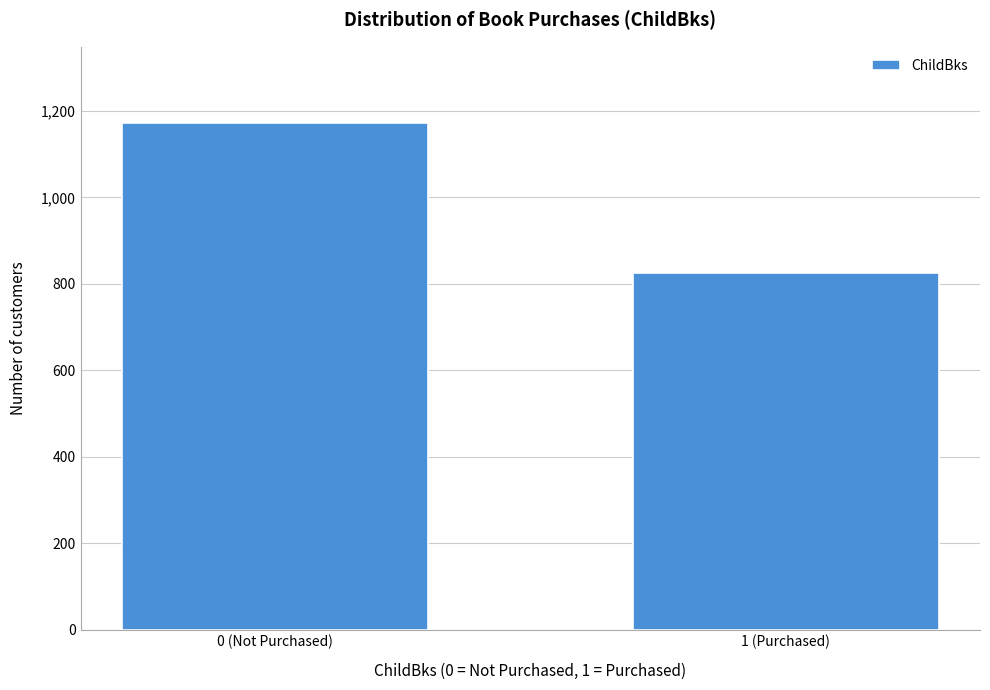

Reading left to right, what are all the values shown in this chart?

1173	826